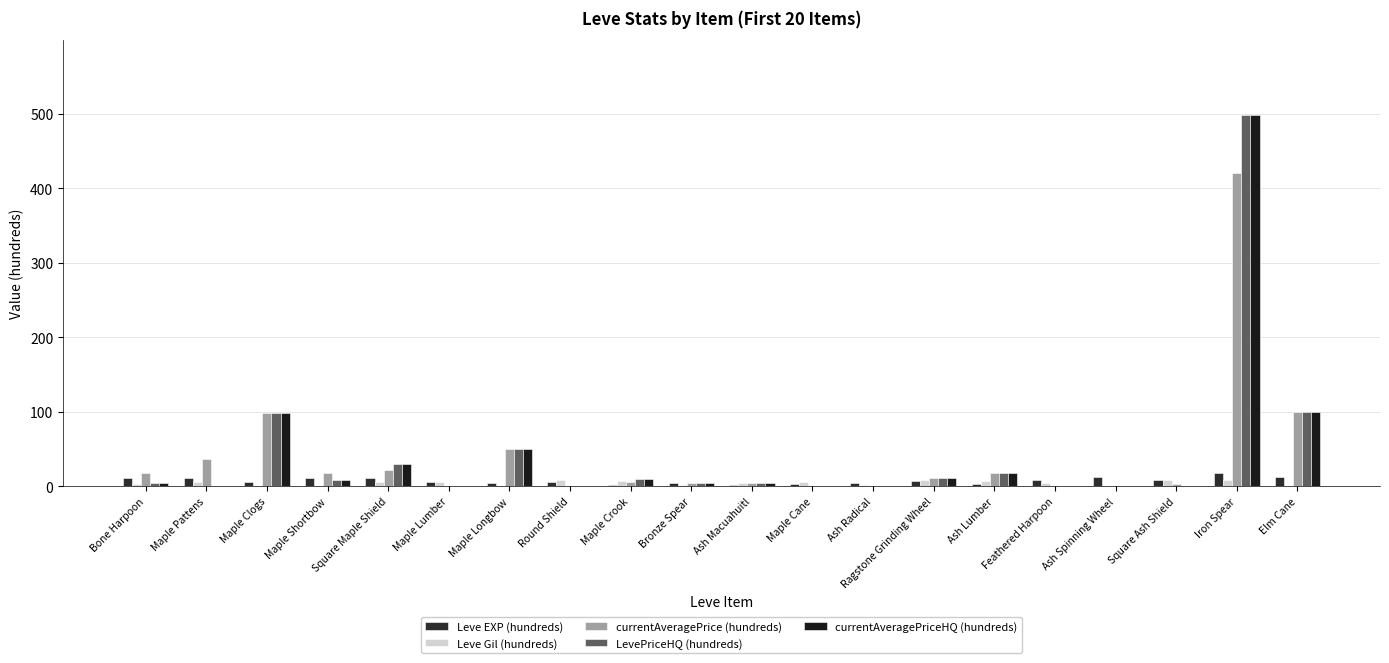

What is the total value across all series at Iron Spear?

1446